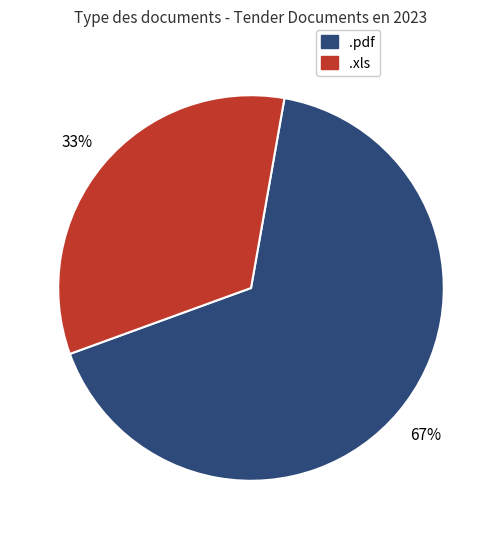

To the nearest percent, what is the average slice percentage?

50%